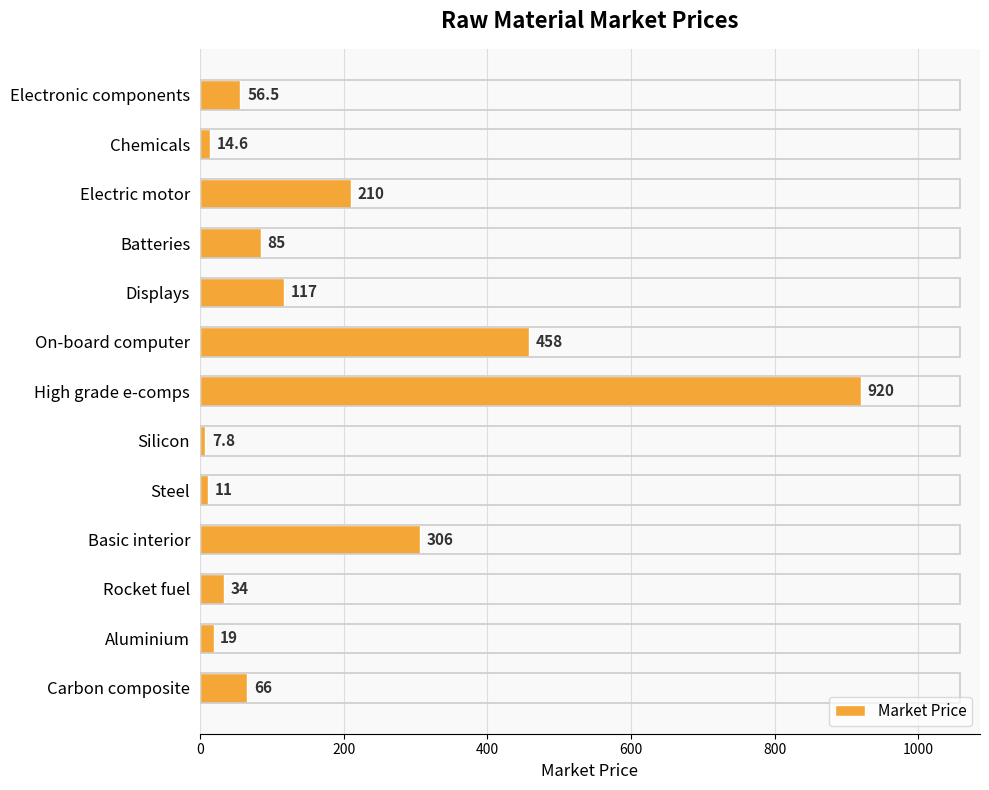

True or false: the data shows 652.8 at On-board computer.

False